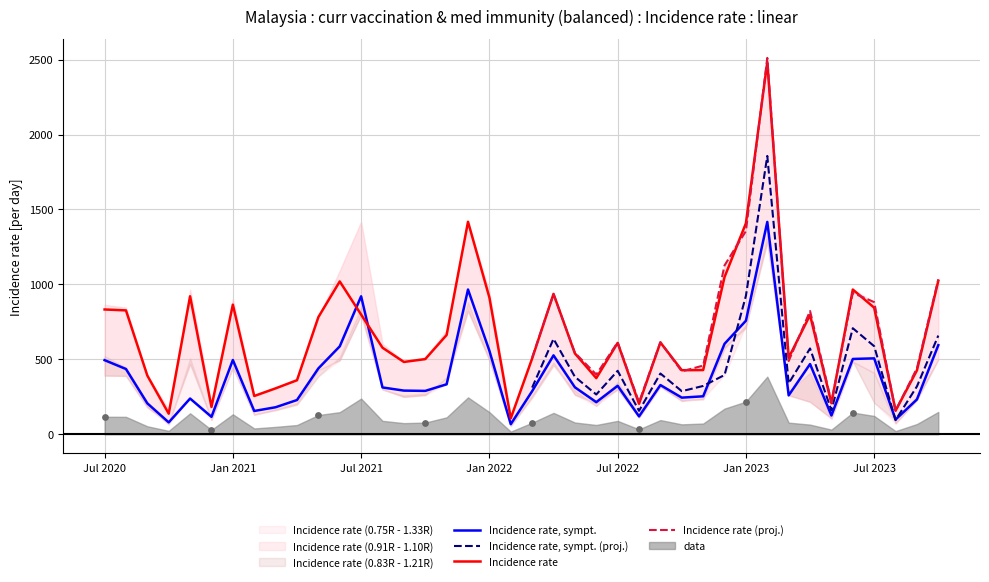

What is the lowest value of the Incidence rate series?

107